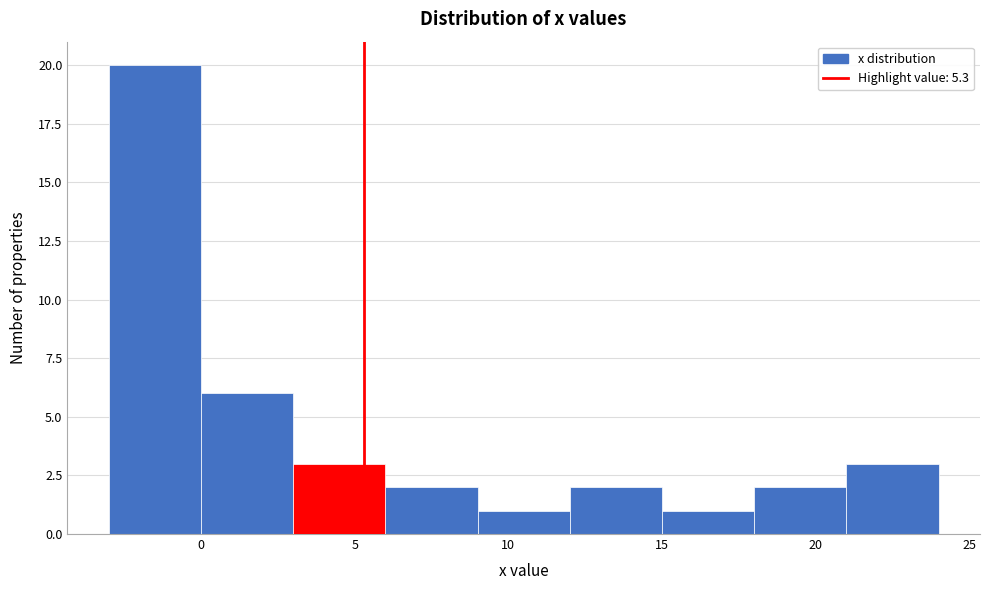

How tall is the bar that spans 21 to 24 on the x-axis? The values are not printed on the chart, so give them approximately, as read against the axis.

3